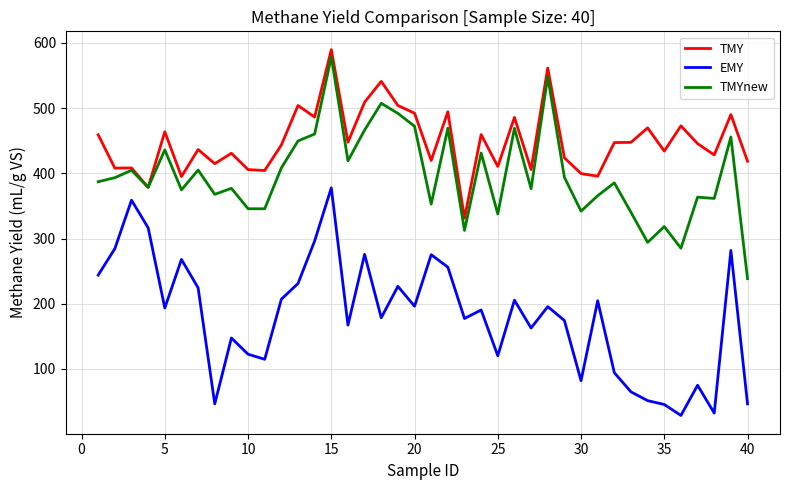

True or false: TMYnew and EMY cross at least once.

False